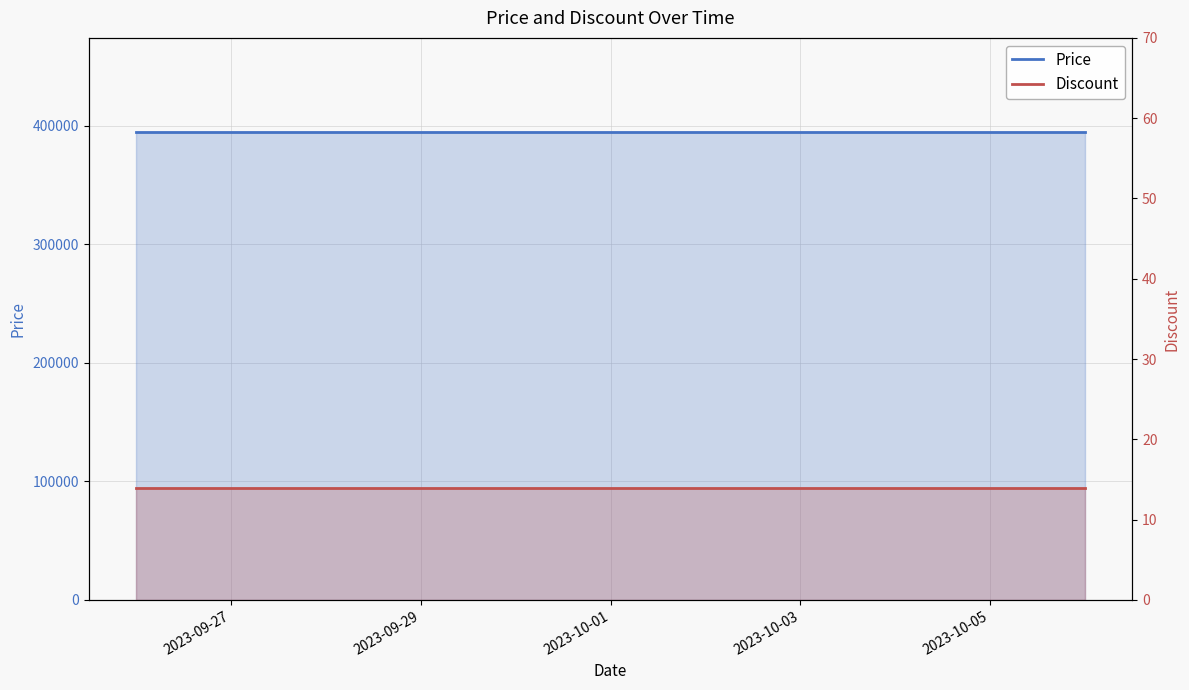

The value of Price at 6 is 639814. True or false?

False